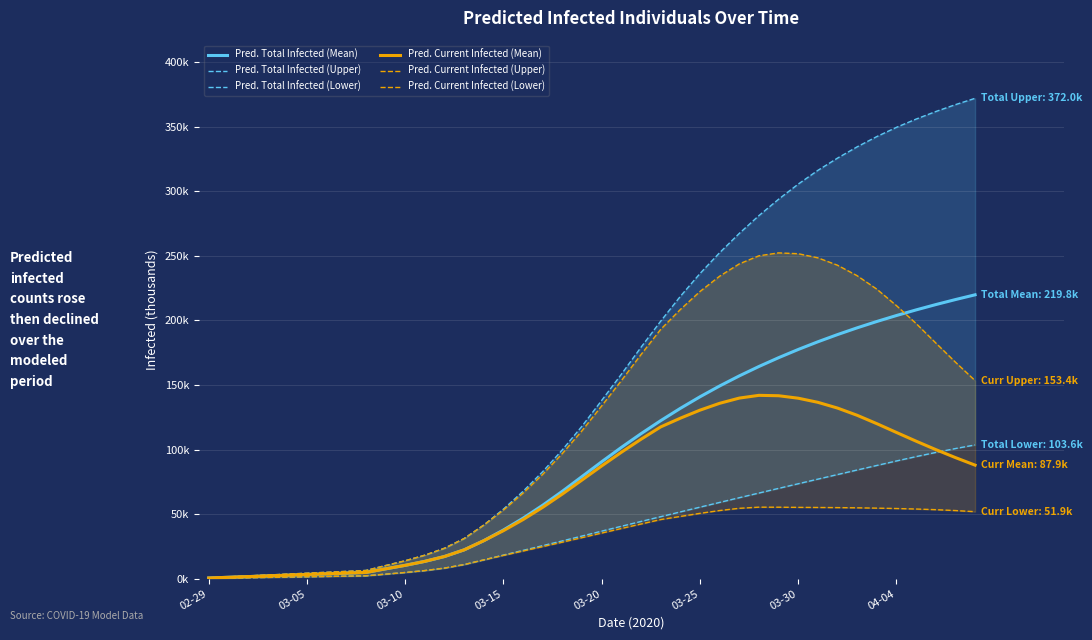

Is the value of Pred. Total Infected (Mean) at 35 greater than the value of Pred. Current Infected (Upper) at 03-10?

Yes